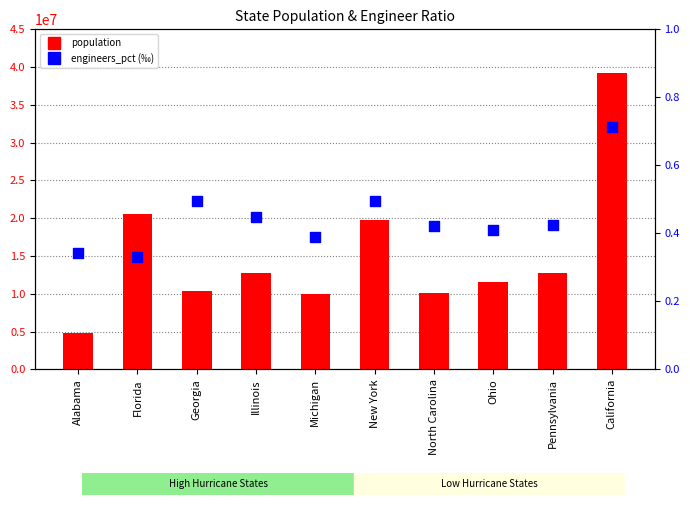

At which category is the sum across all series the highest?

California